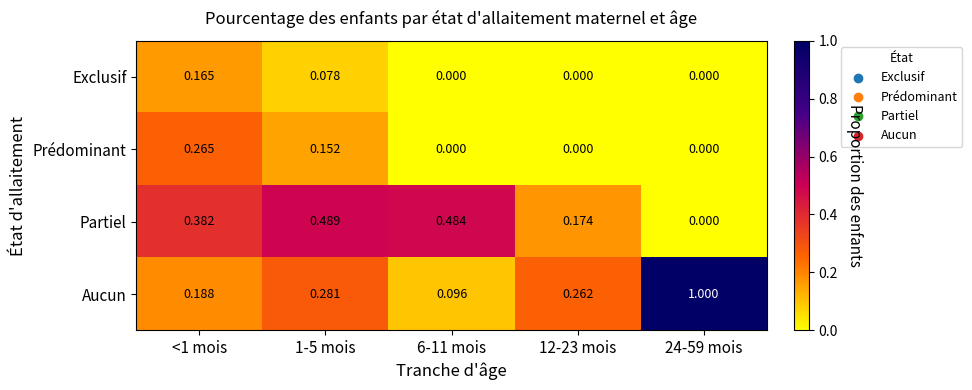

Which series has the largest range (max minus min)?

Aucun